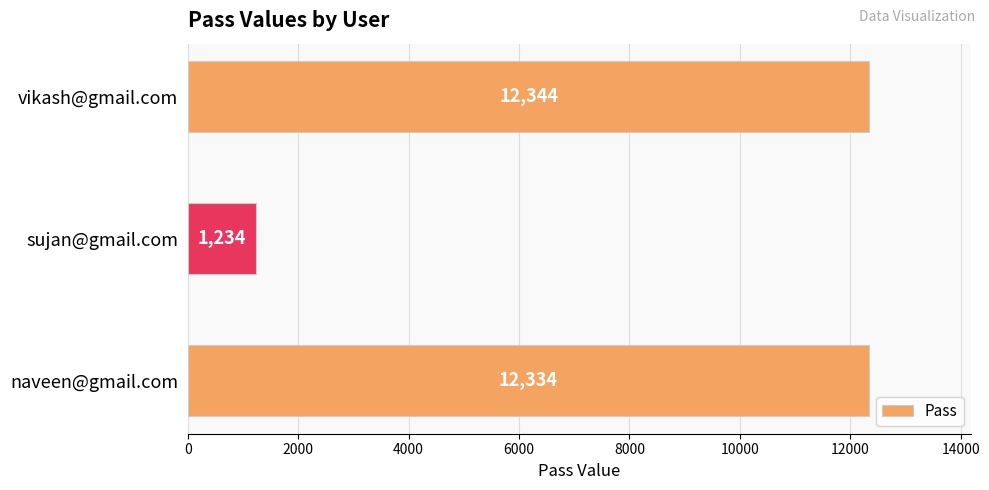

Reading top to bottom, extract all data points from this chart.

vikash@gmail.com=12344	sujan@gmail.com=1234	naveen@gmail.com=12334